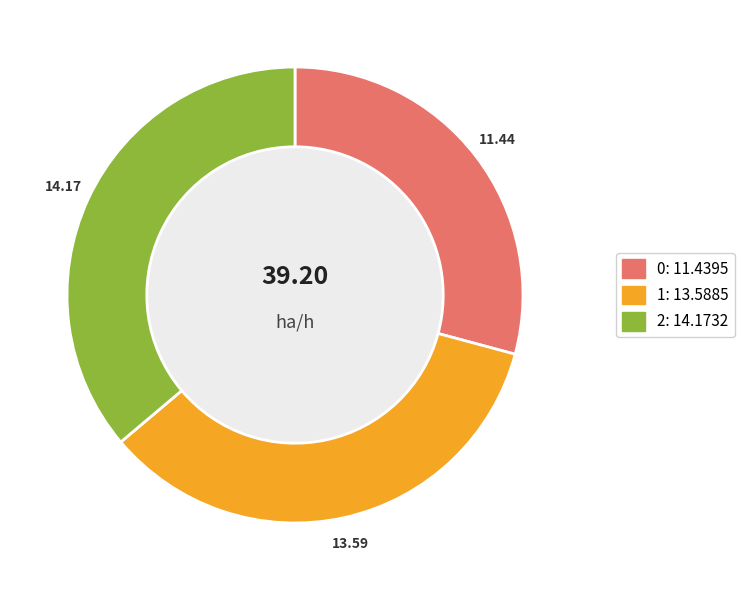

Count the number of slices in the pie.

3